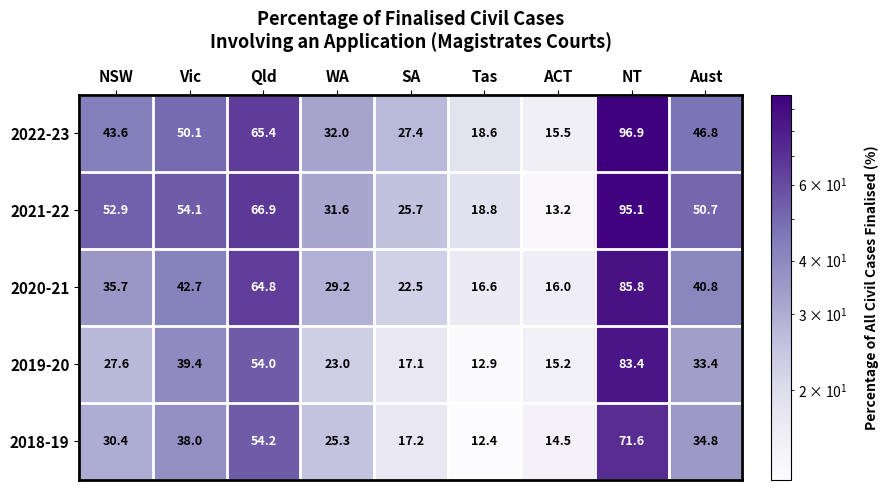

The value of 2020-21 at Aust is 14.4. True or false?

False